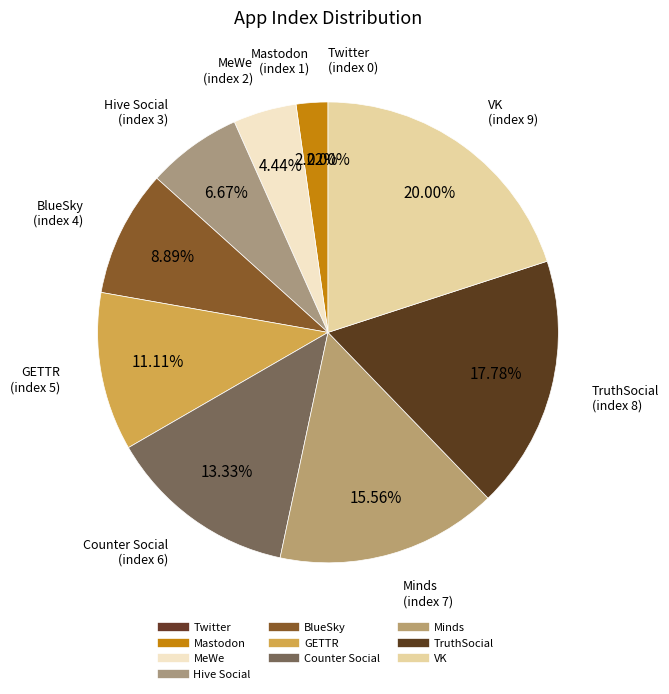

How much of the chart is everything except Mastodon?

97.8%